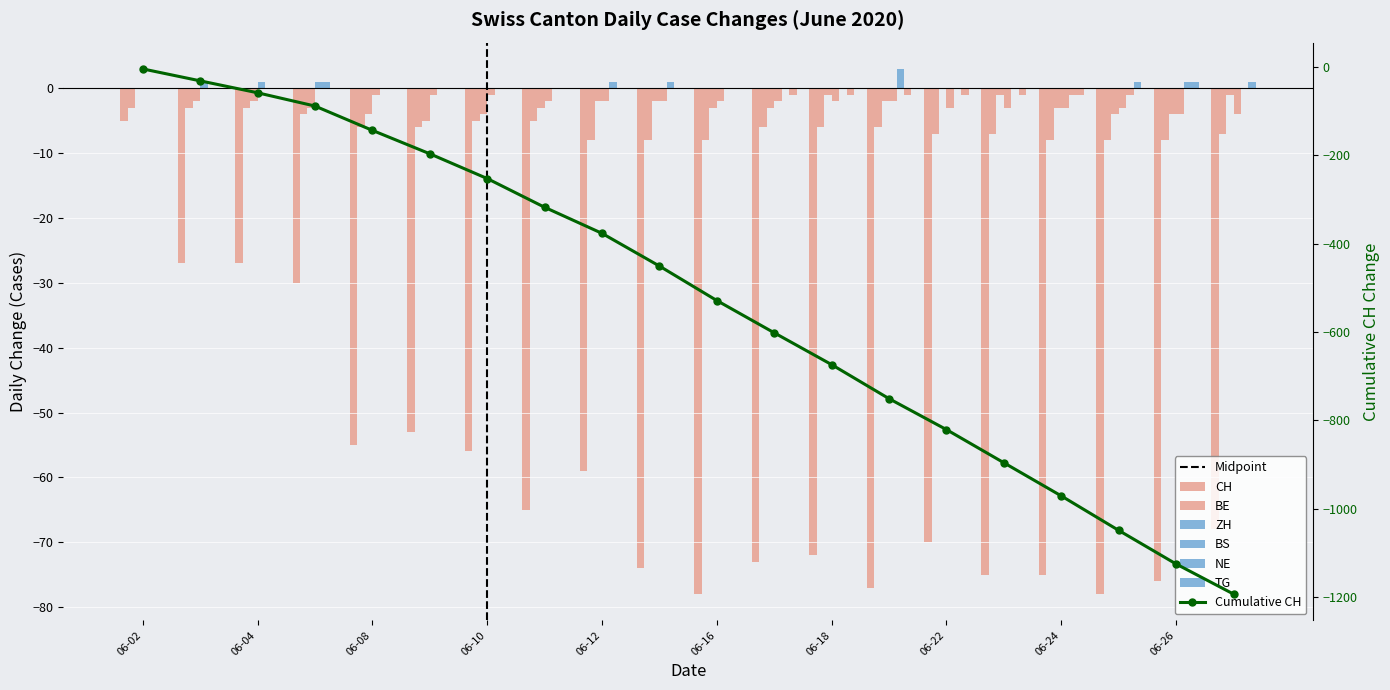

Are the bars horizontal?

No